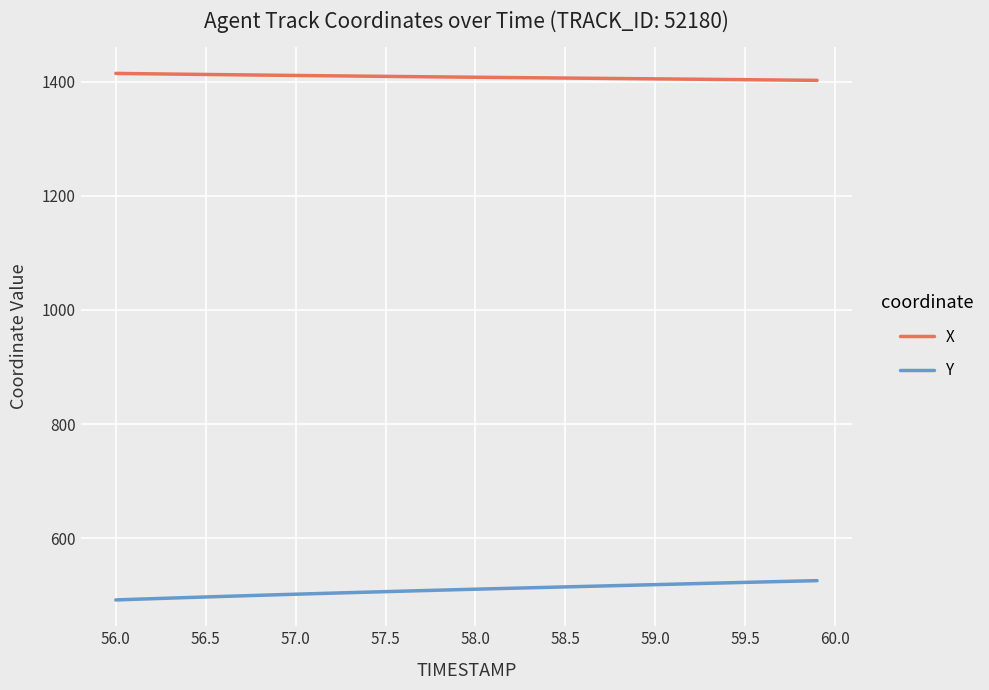

What is the difference between the maximum and minimum values in the Y series?

33.8